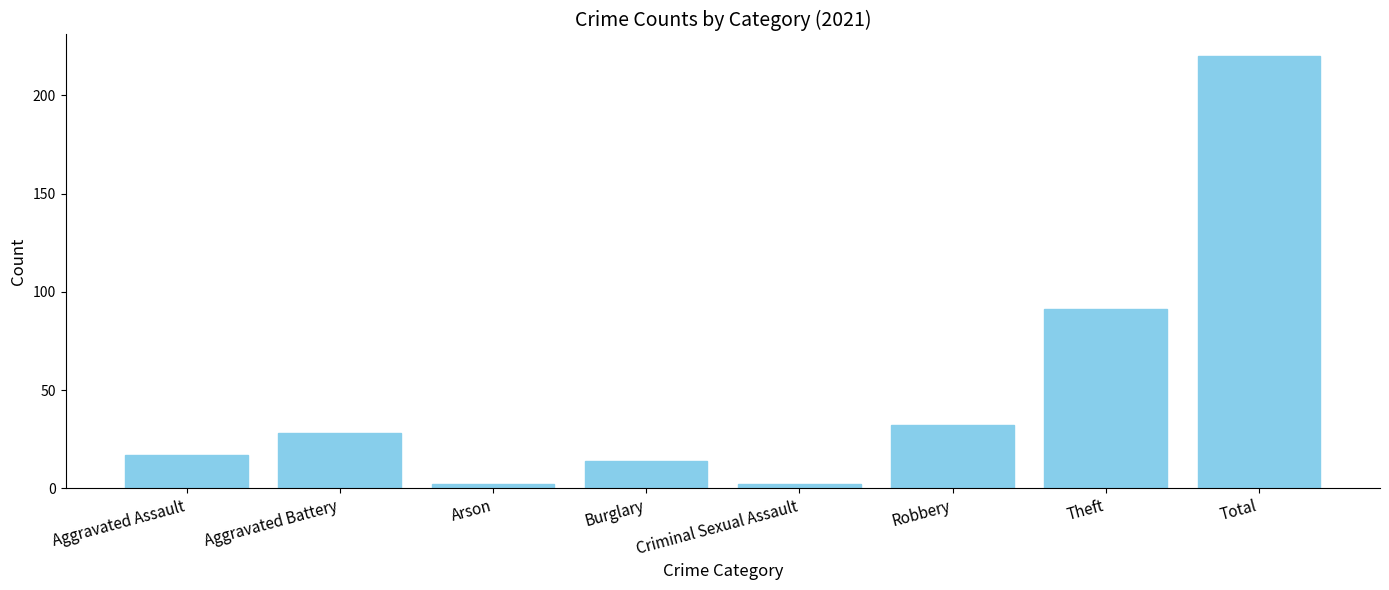

Does the chart contain any negative values?

No